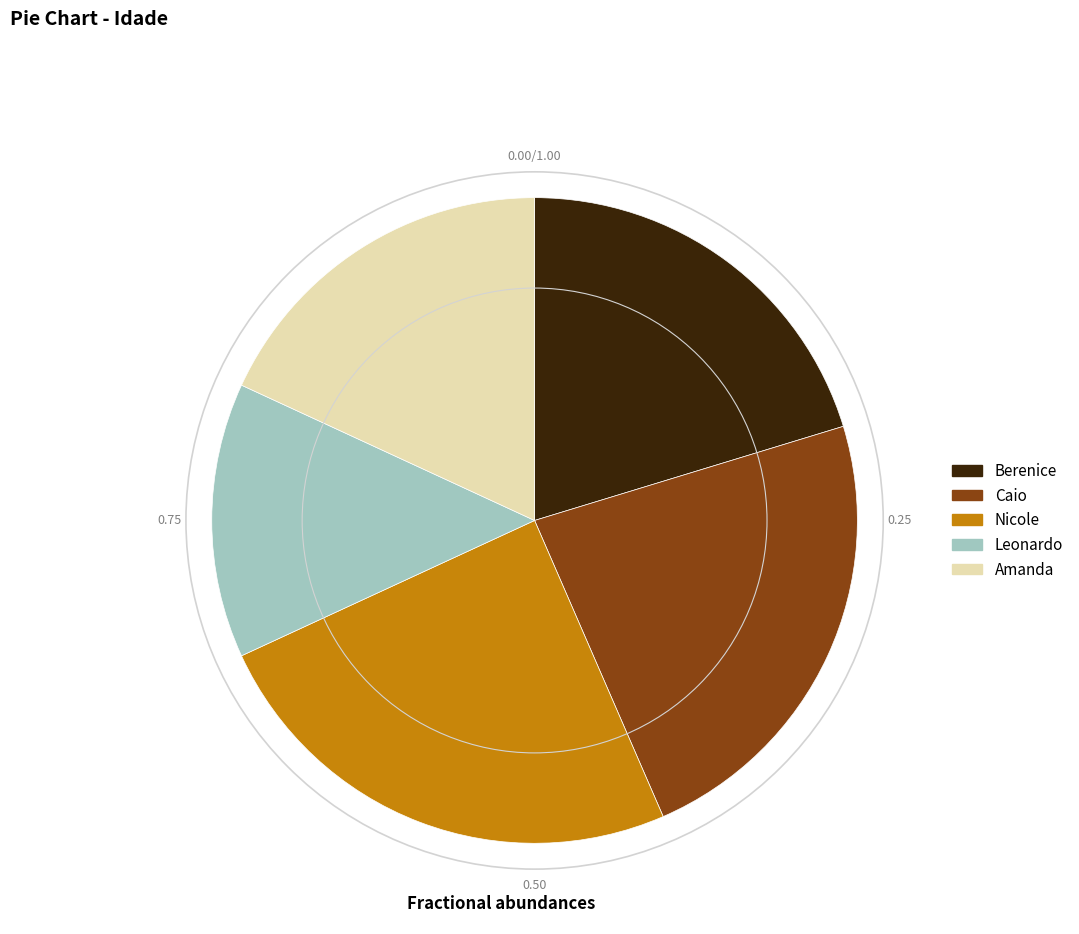

Is there a majority slice in this chart?

No